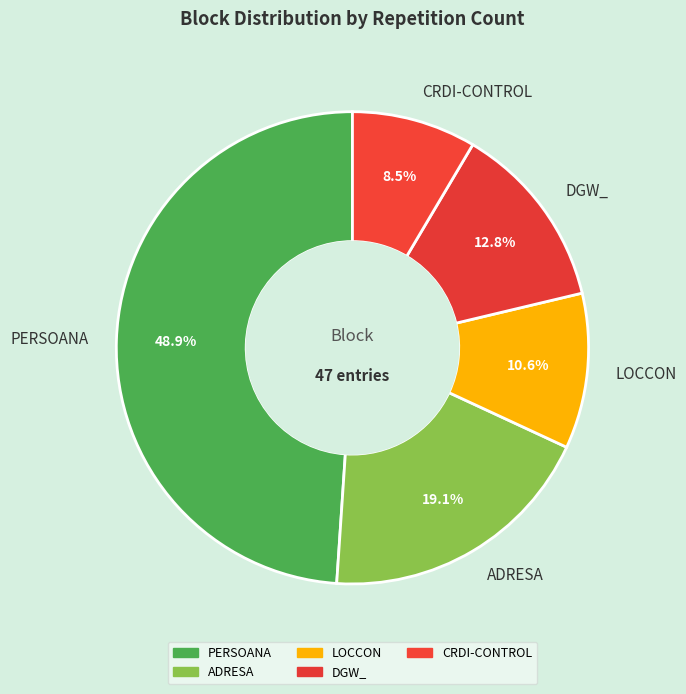

To the nearest percent, what is the combined percentage of LOCCON and CRDI-CONTROL?

19%